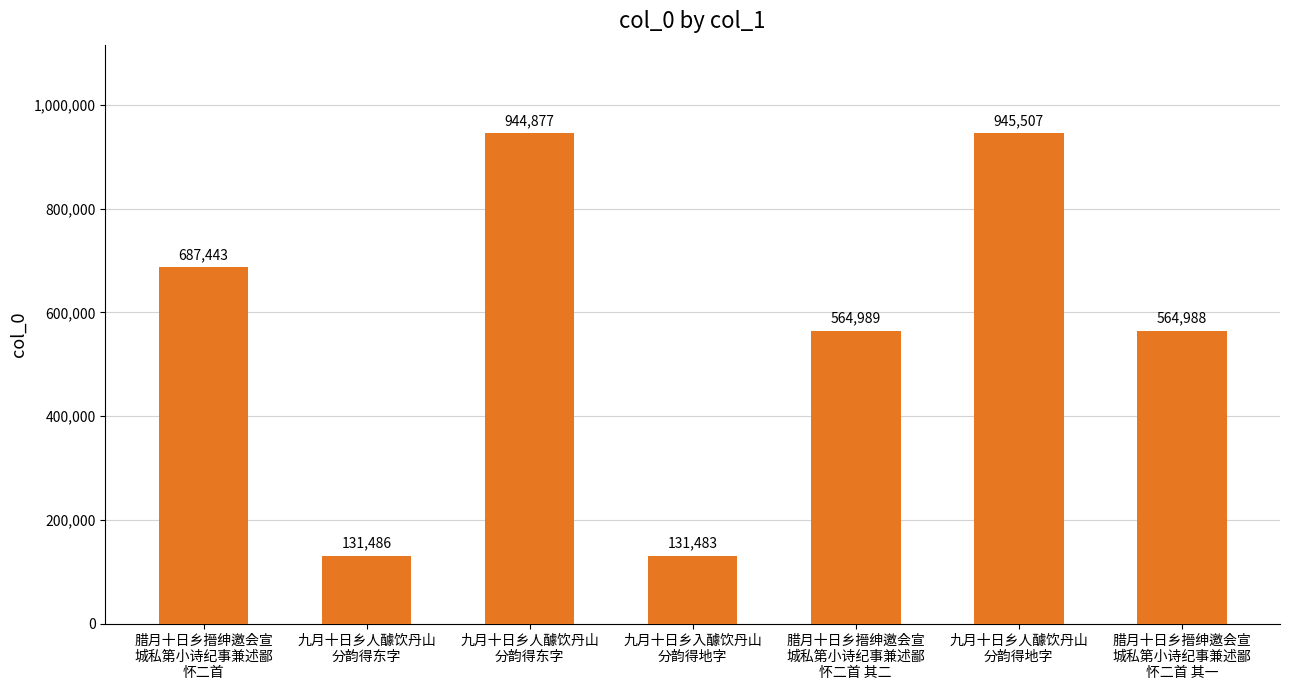

Is it true that the value at 腊月十日乡搢绅邀会宣
城私第小诗纪事兼述鄙
怀二首 其二 is 564989?

True